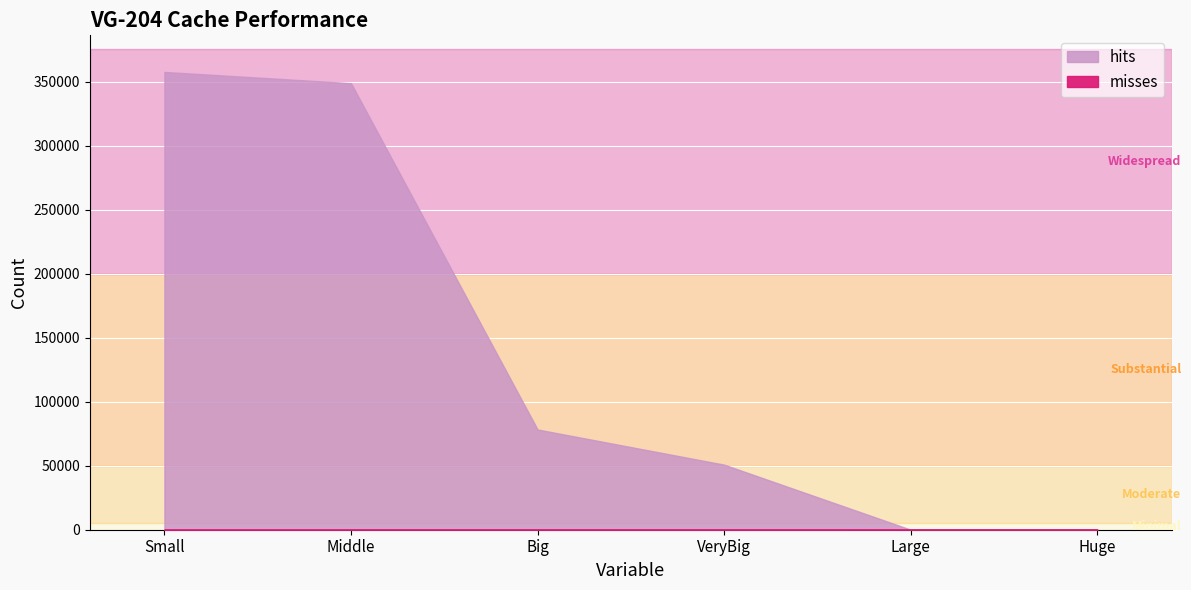

What is the label of the 5th point from the left?

Large